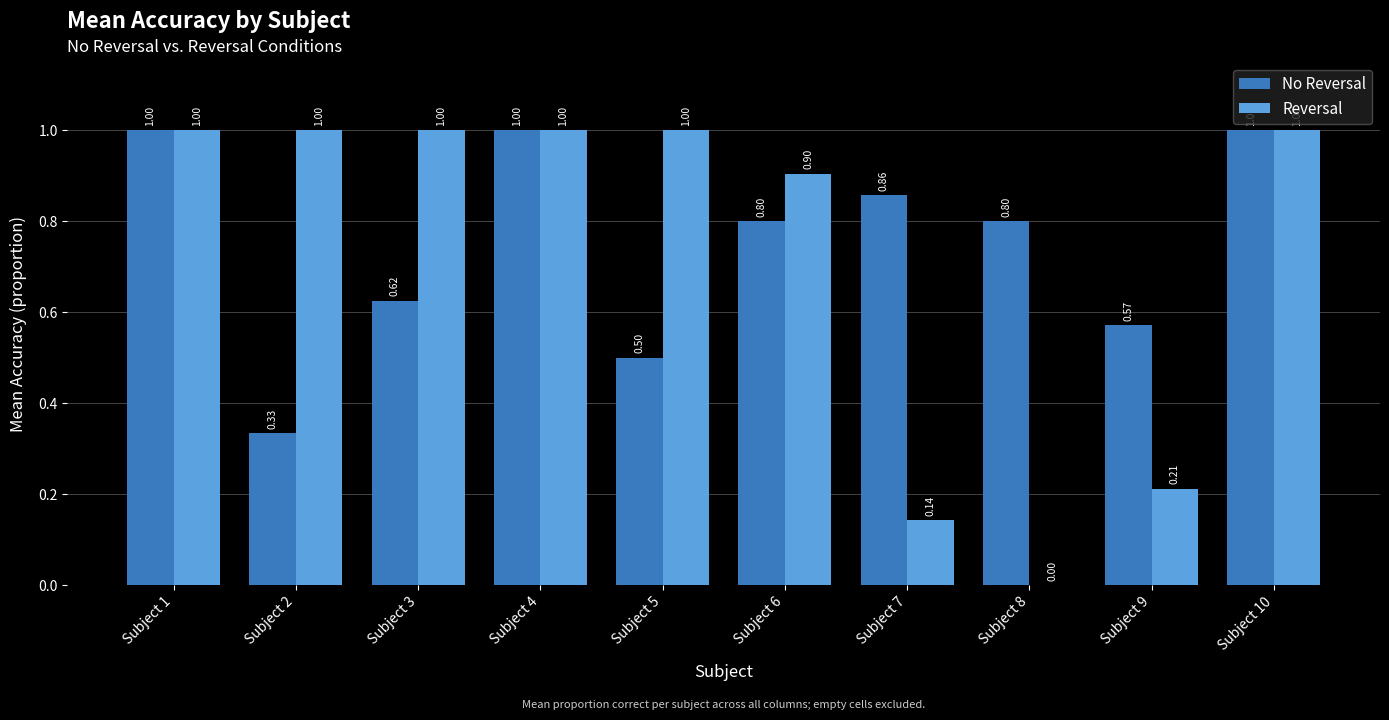

Is the value of No Reversal at Subject 5 greater than the value of Reversal at Subject 6?

No